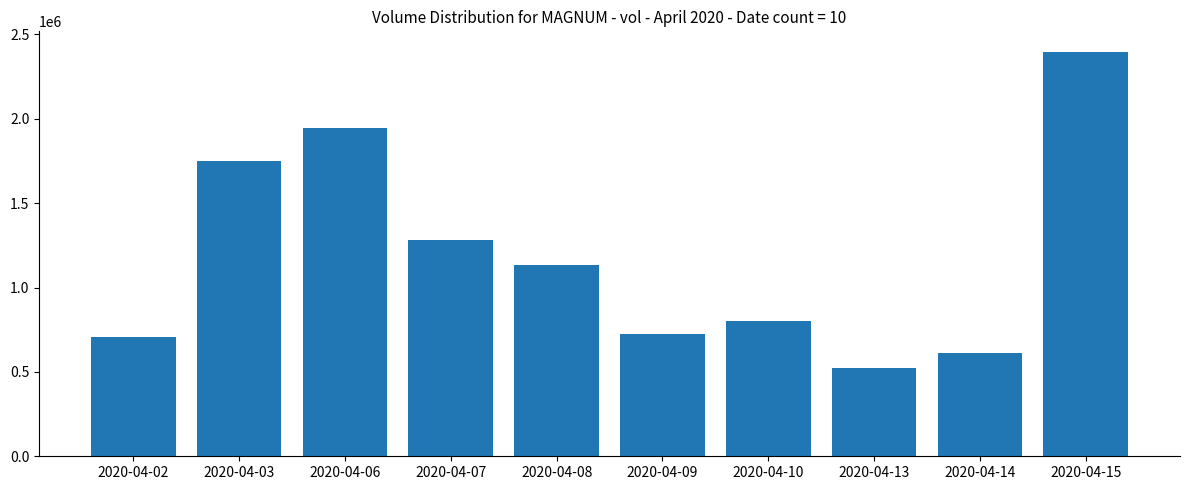

What is the greatest value displayed?

2398100